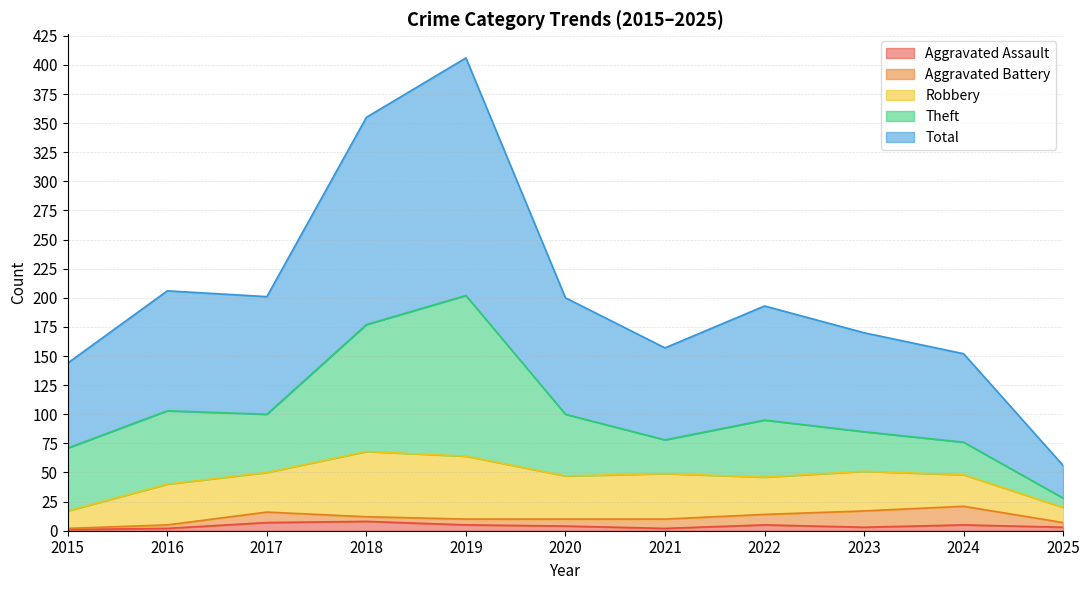

True or false: Total has more than 2 interior local peaks.

True